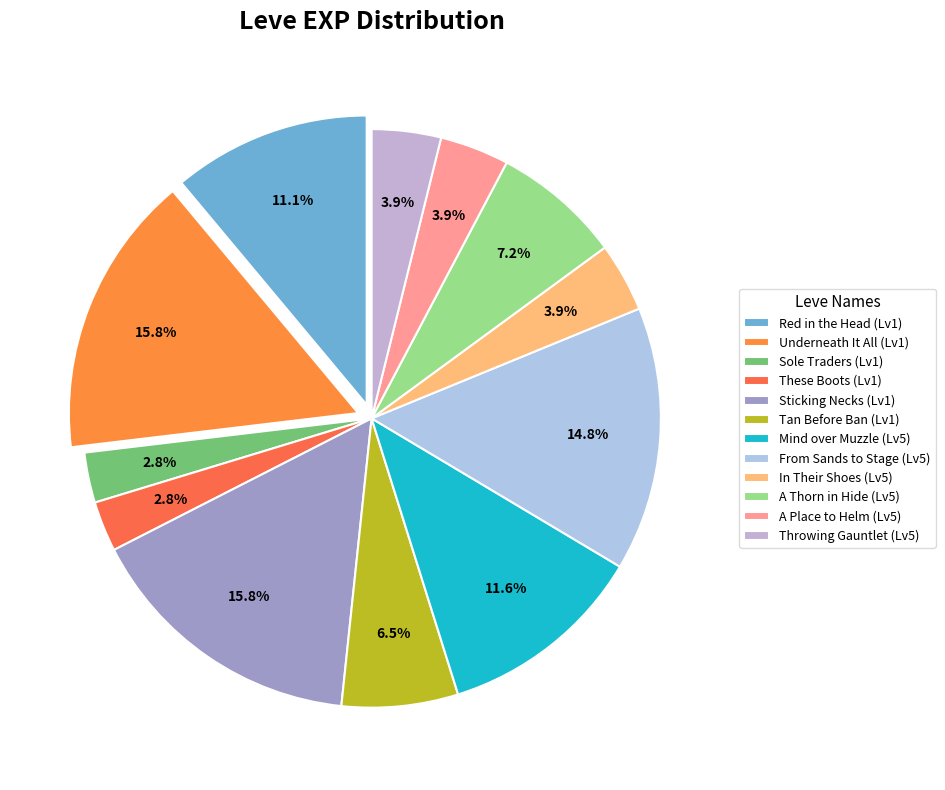

How many segments does this pie chart have?

12